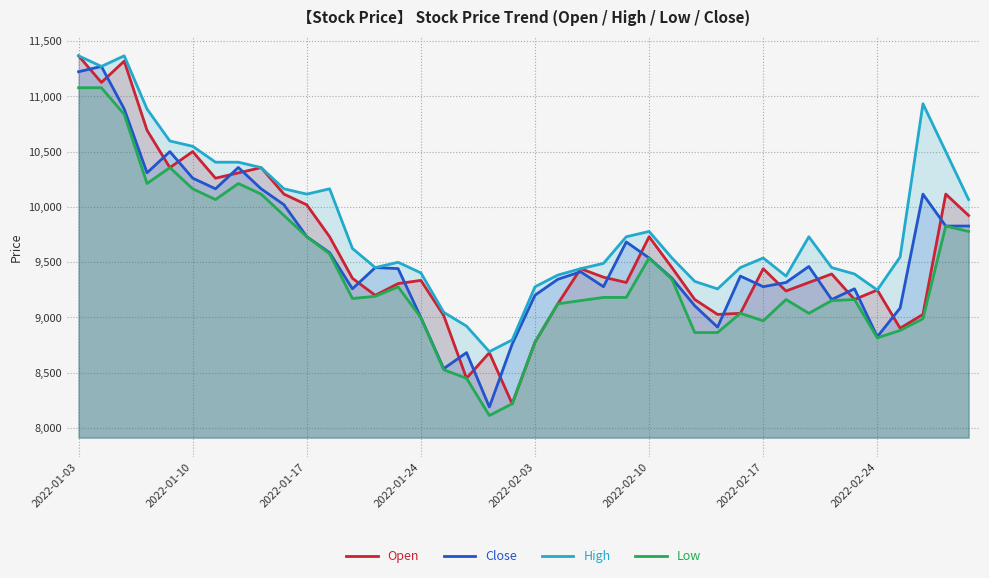

What are all the series names shown in the legend?

Open, Close, High, Low